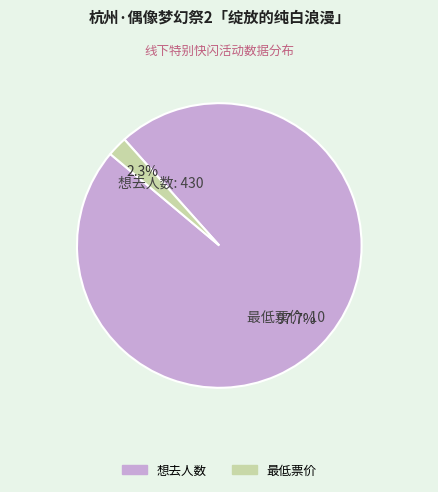

What portion of the pie excludes 想去人数?

2.3%